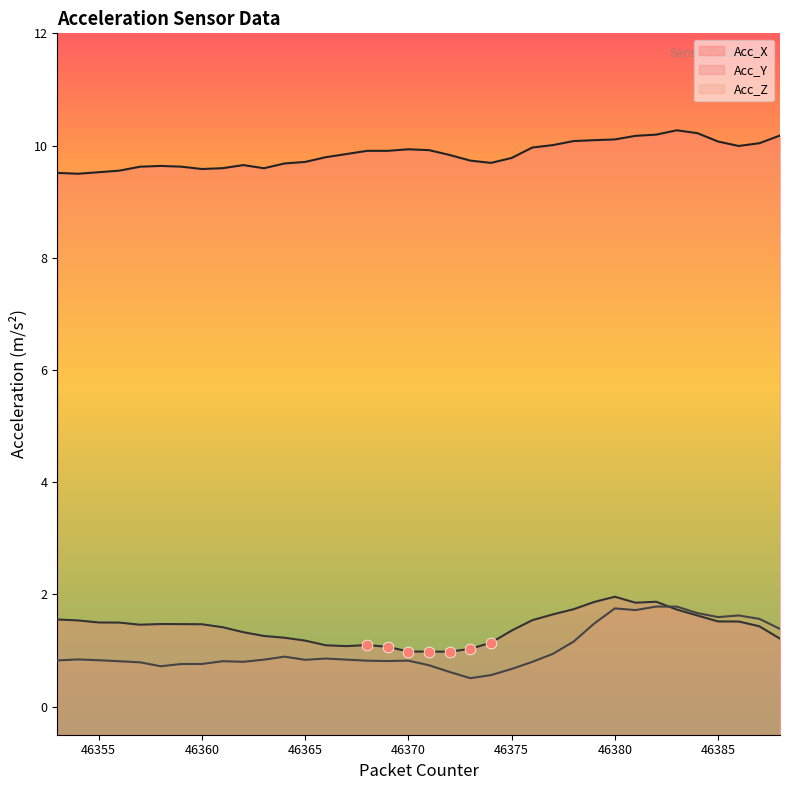

At which category is the sum across all series the highest?

46382